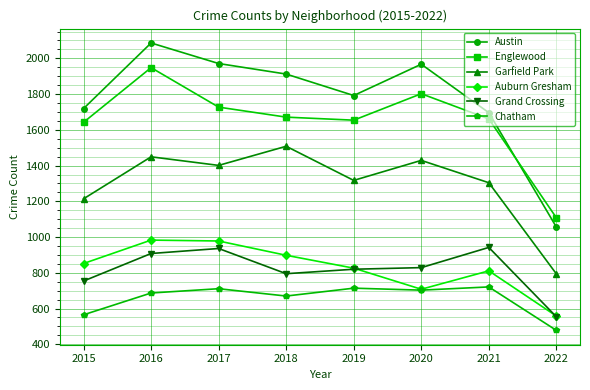

At which category is the sum across all series the highest?

2016